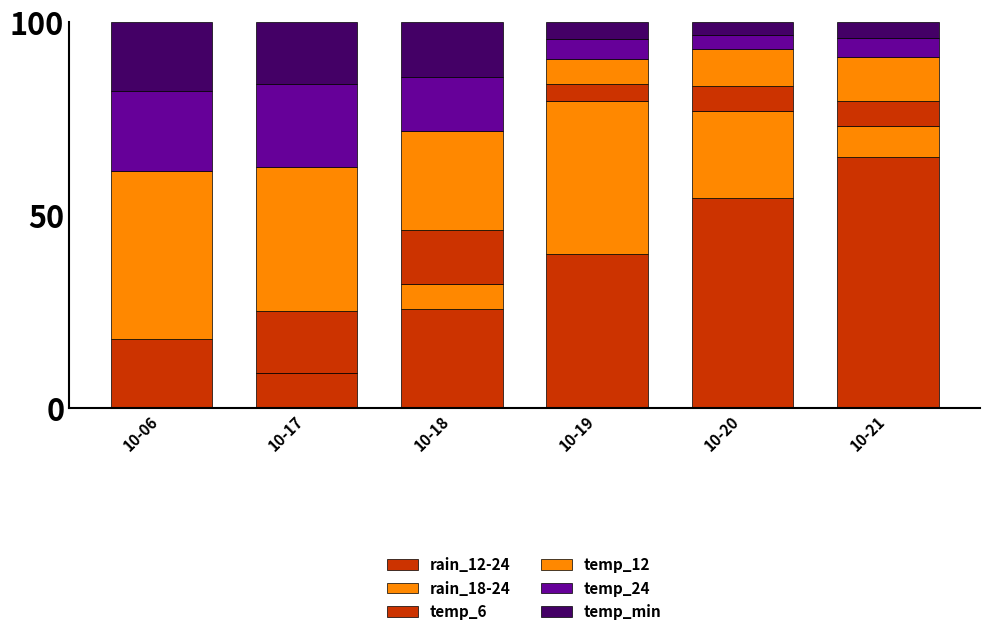

How many values in the rain_12-24 series exceed 39?

3